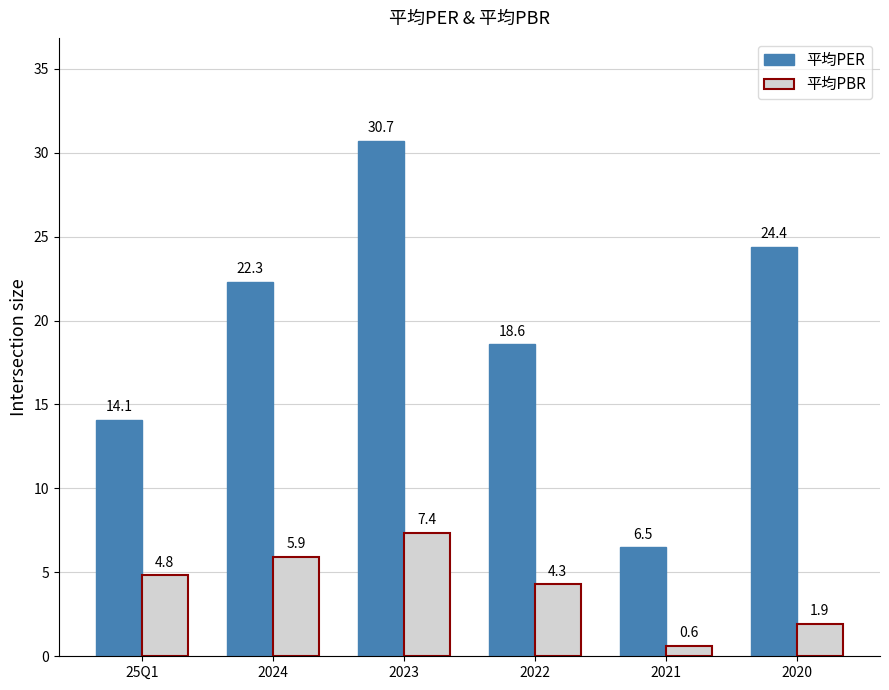

What are all the series names shown in the legend?

平均PER, 平均PBR